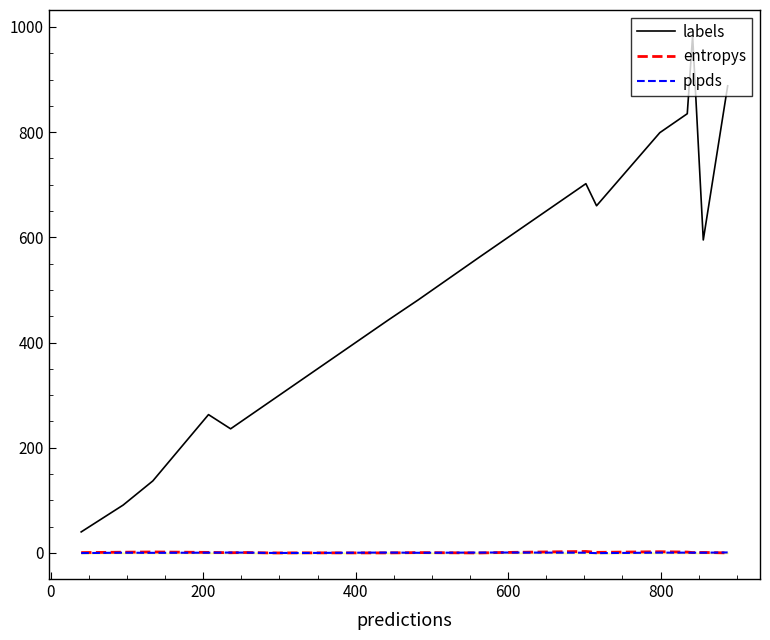

Between which two adjacent categories do plpds and entropys first intersect?

400 and 600